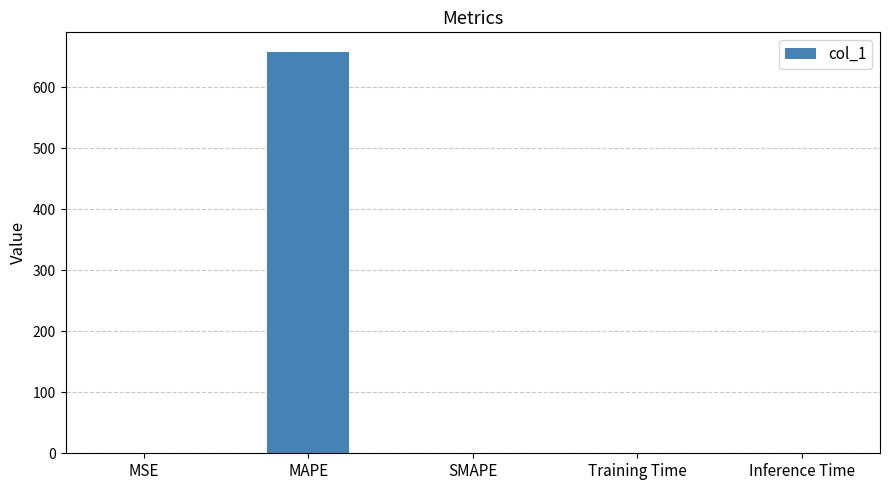

Which label corresponds to the largest value in the chart?

MAPE